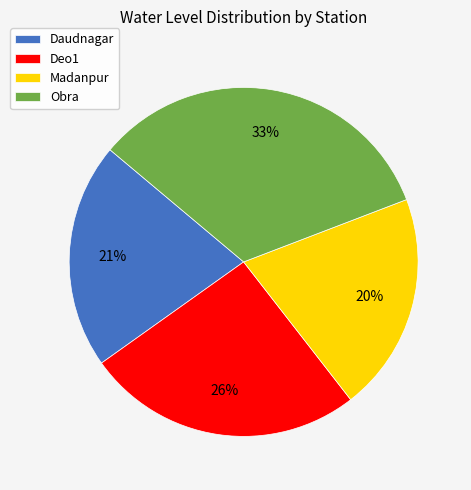

How many slices are in this pie chart?

4